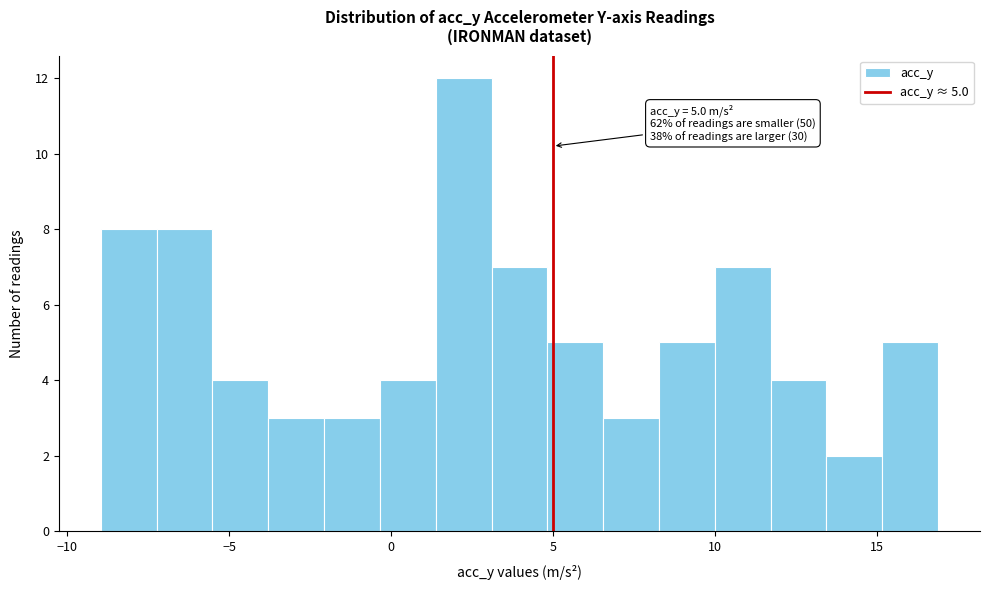

Around what value on the x-axis is the tallest bar? Give the approximate position of its centre, as read against the axis.

2.0